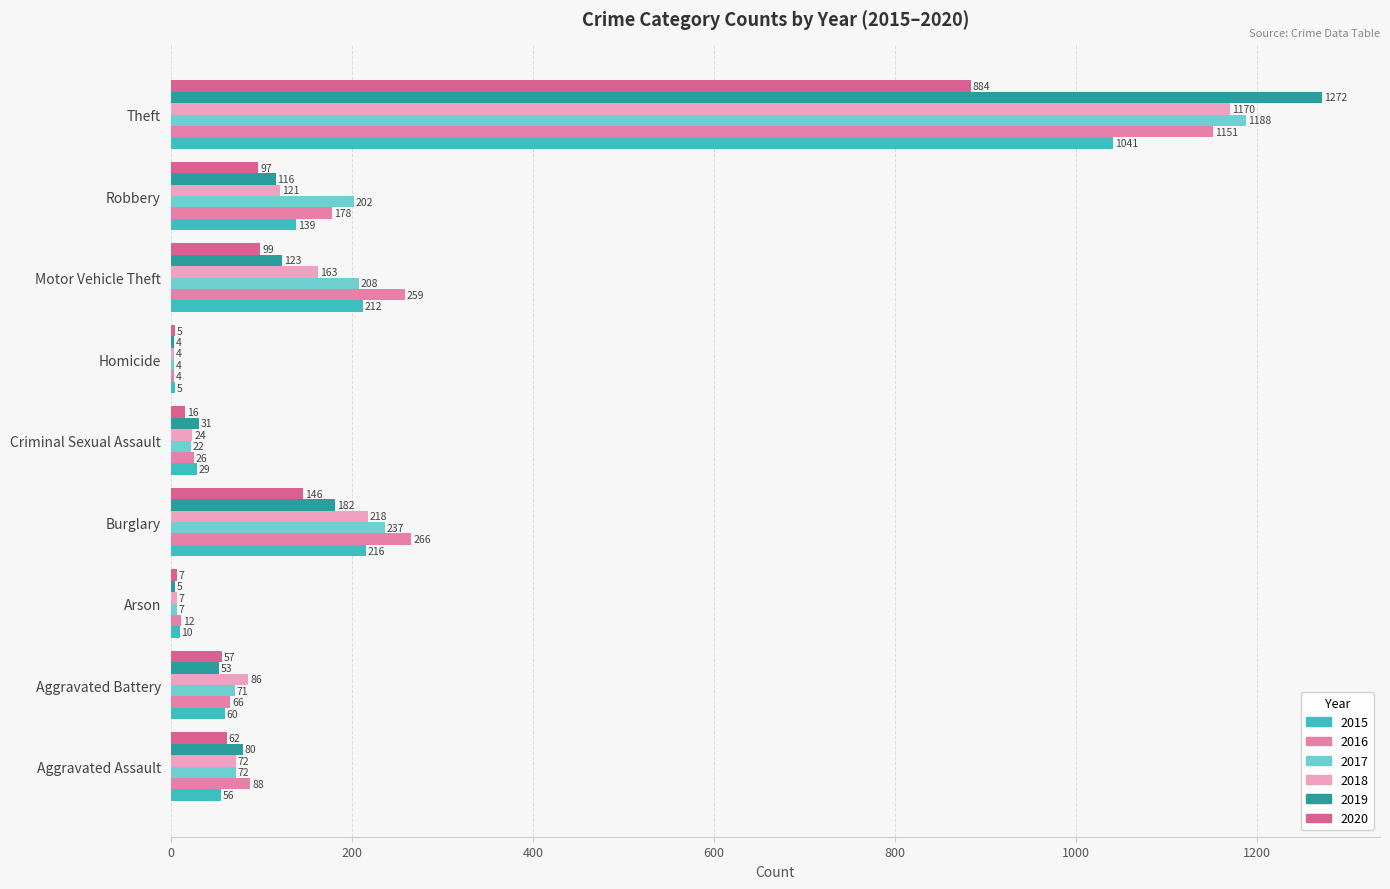

At which label is 2017 closest to 596?

Burglary